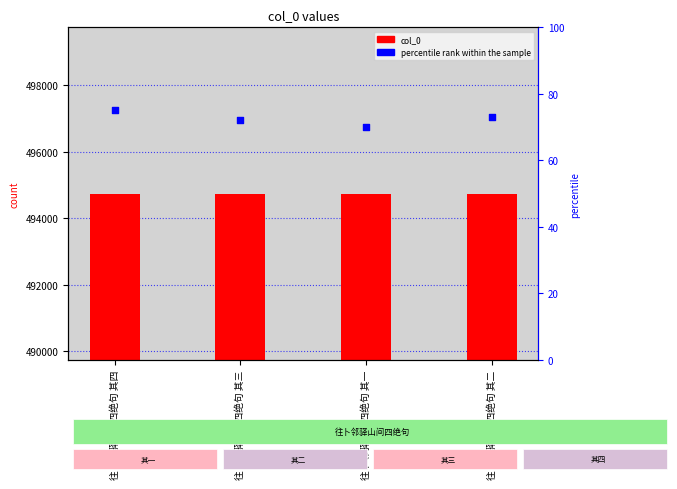

At how many categories does at least one series exceed 250387?

4